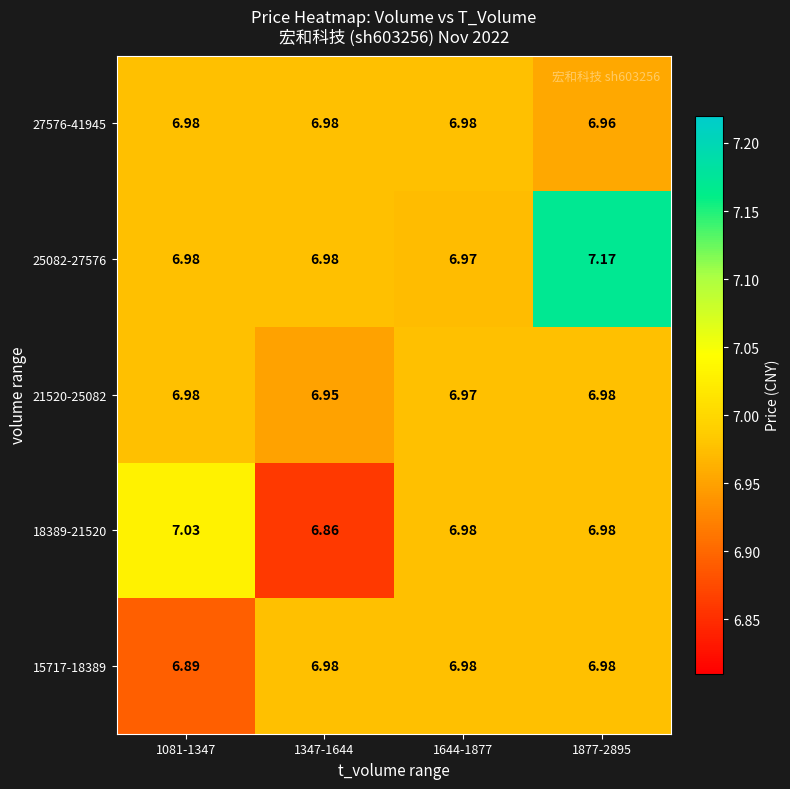

What is the maximum value shown in the chart?

7.2